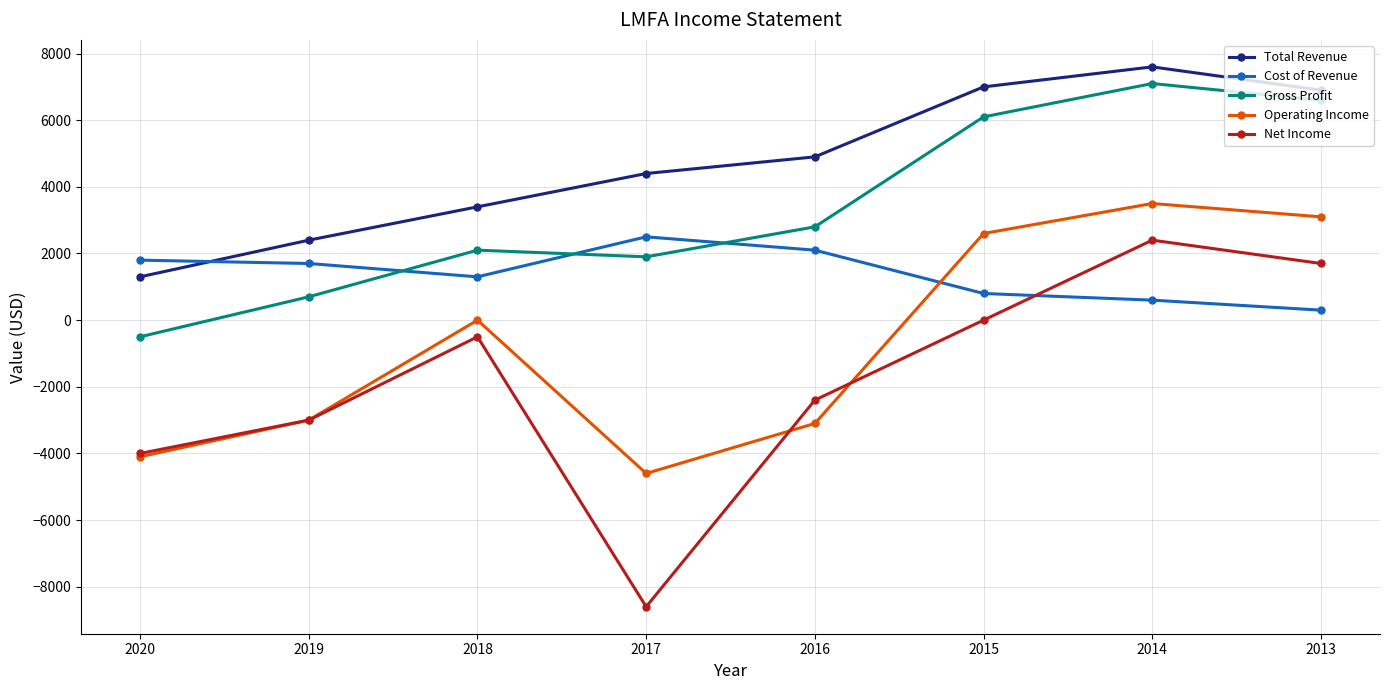

Reading left to right, list all the values displayed in this chart.

Total Revenue: 2020=1300	2019=2400	2018=3400	2017=4400	2016=4900	2015=7000	2014=7600	2013=6900
Cost of Revenue: 2020=1800	2019=1700	2018=1300	2017=2500	2016=2100	2015=800	2014=600	2013=300
Gross Profit: 2020=-500	2019=700	2018=2100	2017=1900	2016=2800	2015=6100	2014=7100	2013=6600
Operating Income: 2020=-4100	2019=-3000	2018=0	2017=-4600	2016=-3100	2015=2600	2014=3500	2013=3100
Net Income: 2020=-4000	2019=-3000	2018=-500	2017=-8600	2016=-2400	2015=0	2014=2400	2013=1700